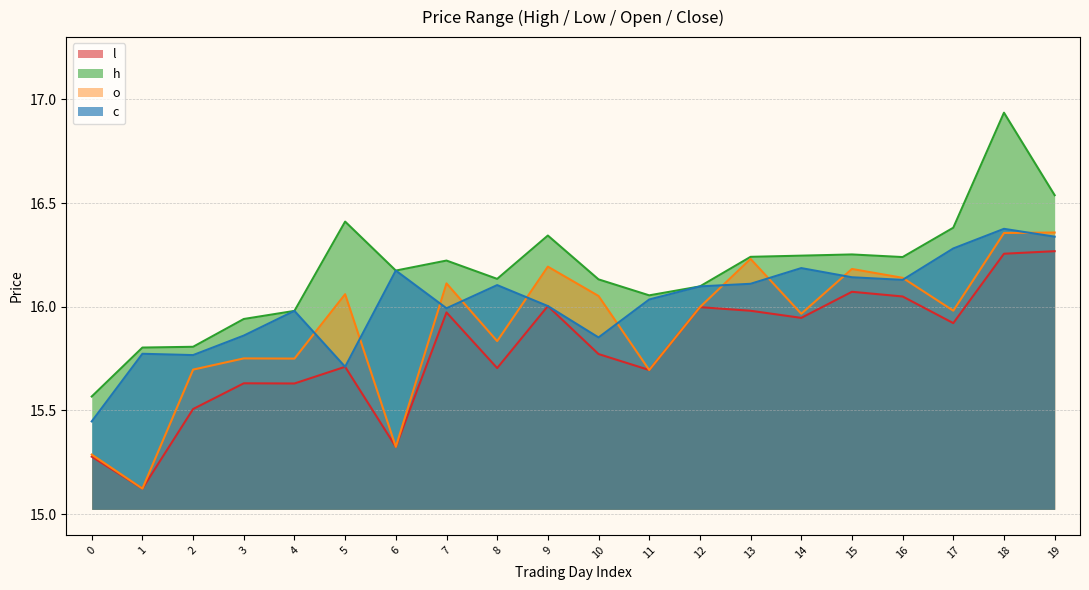

The o series shows 5.3 at 3. True or false?

False